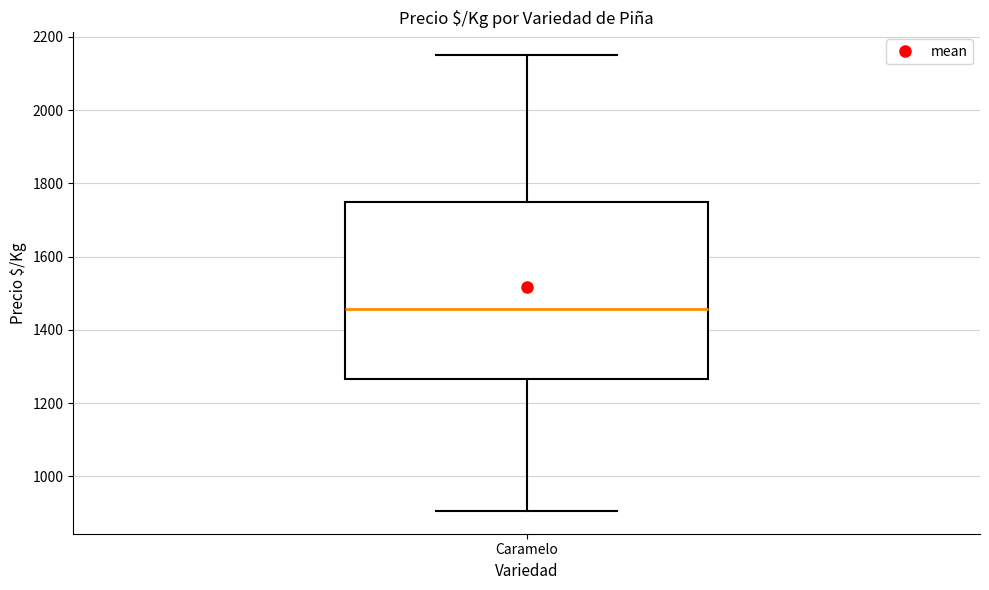

Where does the lower whisker of the box for Caramelo end on the y-axis? The values are not printed on the chart, so give them approximately, as read against the axis.

900